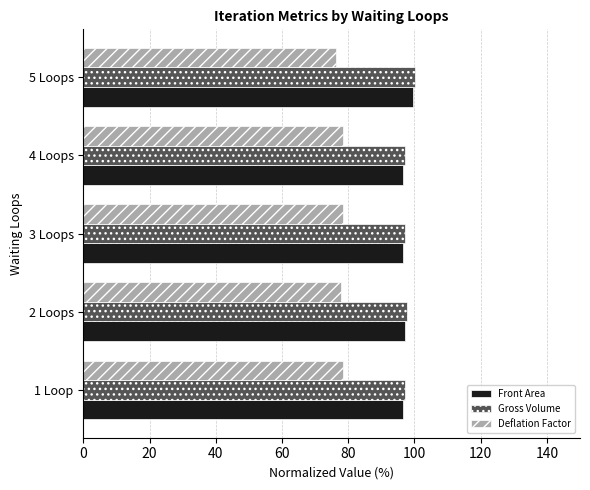

What value does the Deflation Factor series have at 1 Loop?

78.4